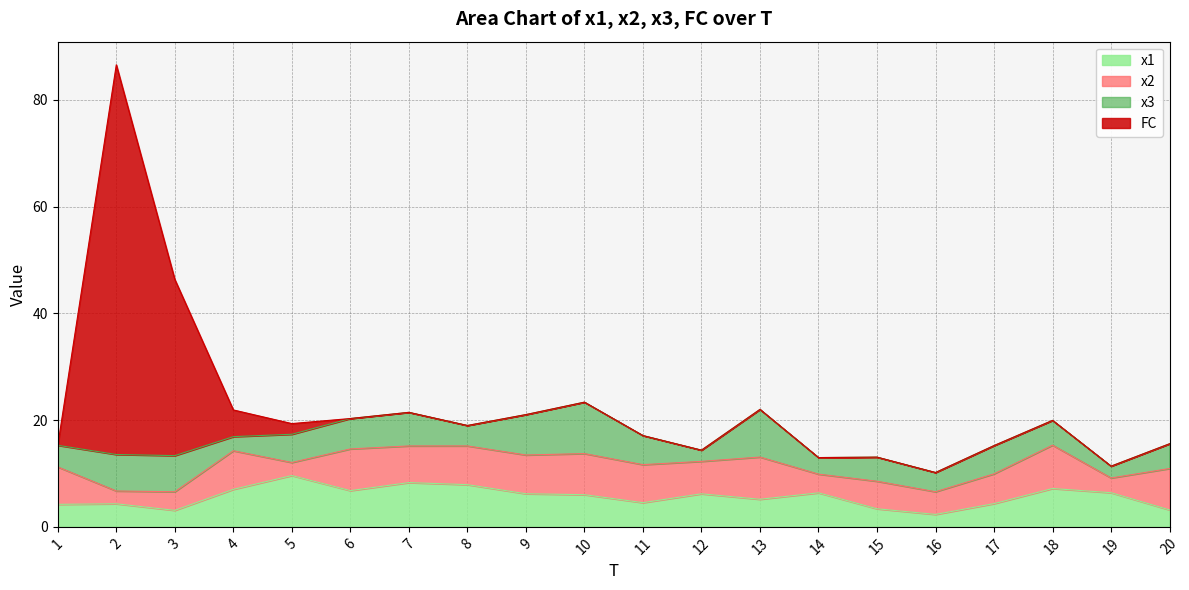

Between 18 and 20, which series saw the biggest shift?

x1